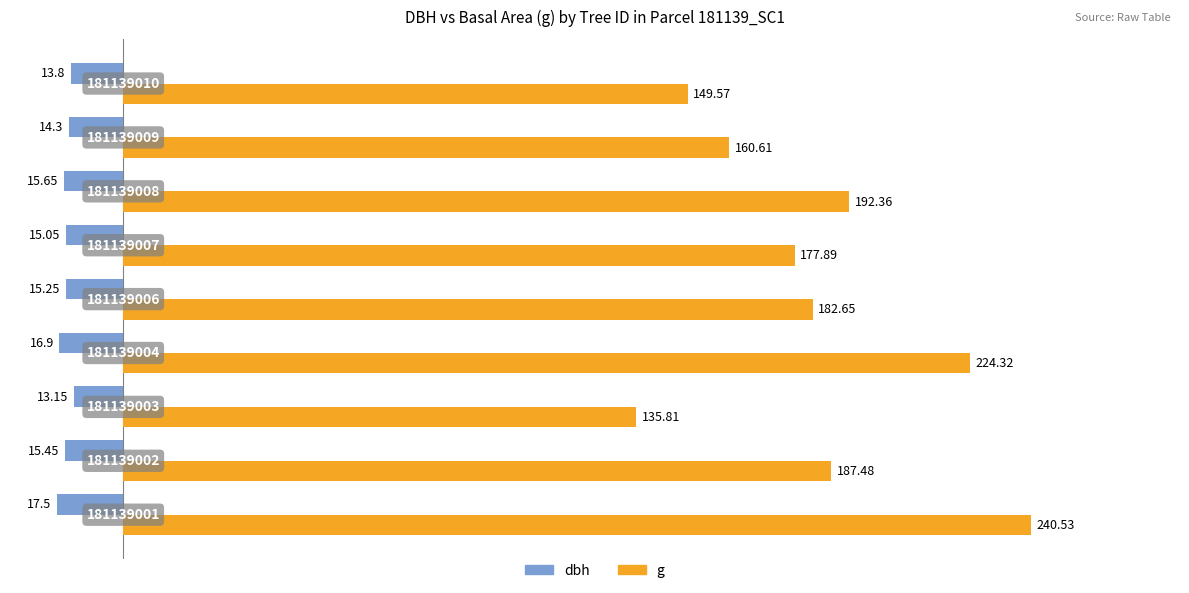

Which series has the widest spread of values?

g